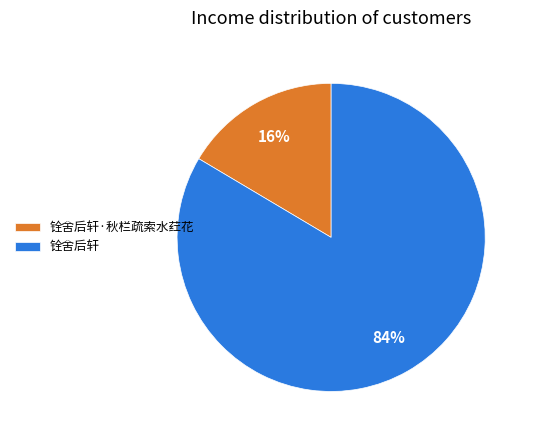

What is the majority slice?

铨舍后轩